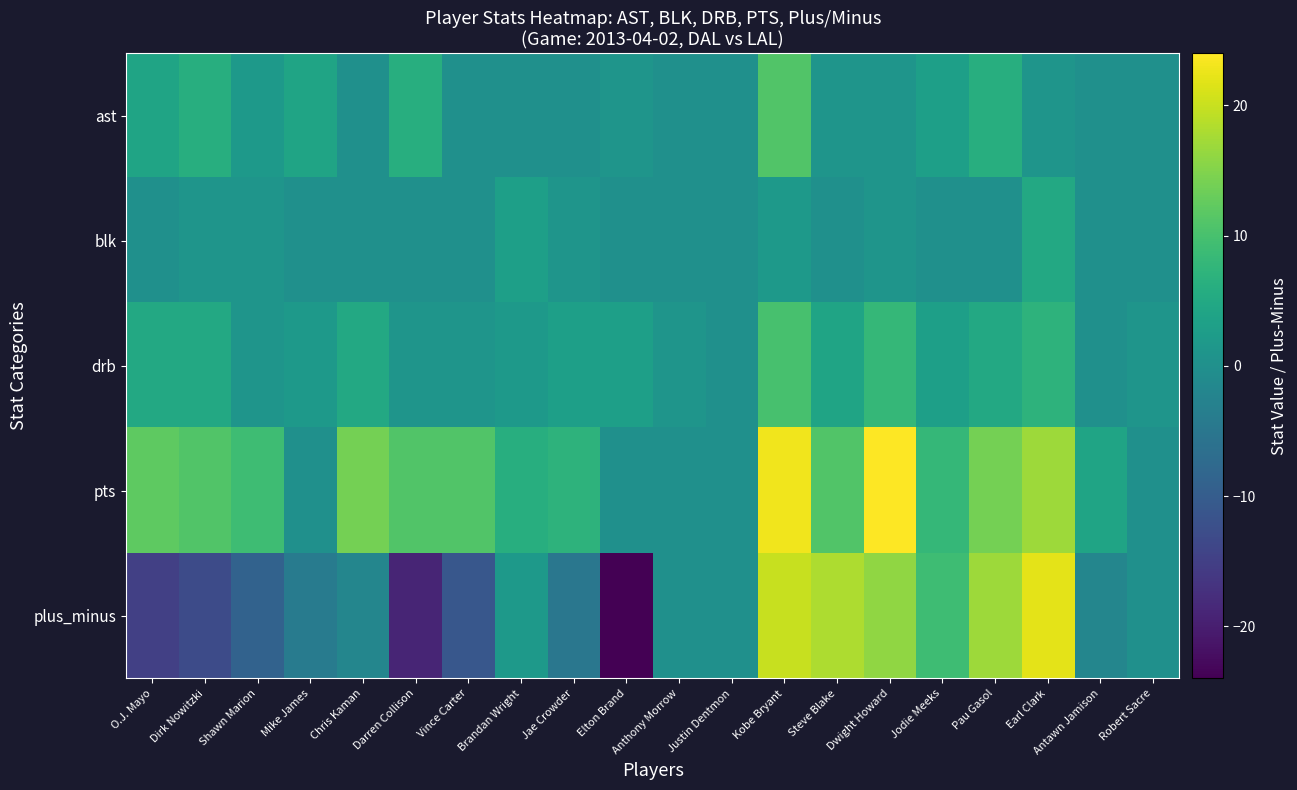

Reading left to right, list all the values displayed in this chart.

ast: O.J. Mayo=4	Dirk Nowitzki=6	Shawn Marion=2	Mike James=4	Chris Kaman=0	Darren Collison=6	Vince Carter=0	Brandan Wright=0	Jae Crowder=0	Elton Brand=1	Anthony Morrow=0	Justin Dentmon=0	Kobe Bryant=11	Steve Blake=1	Dwight Howard=1	Jodie Meeks=3	Pau Gasol=6	Earl Clark=1	Antawn Jamison=0	Robert Sacre=0
blk: O.J. Mayo=0	Dirk Nowitzki=1	Shawn Marion=1	Mike James=0	Chris Kaman=0	Darren Collison=0	Vince Carter=0	Brandan Wright=3	Jae Crowder=1	Elton Brand=0	Anthony Morrow=0	Justin Dentmon=0	Kobe Bryant=2	Steve Blake=0	Dwight Howard=1	Jodie Meeks=0	Pau Gasol=0	Earl Clark=5	Antawn Jamison=0	Robert Sacre=0
drb: O.J. Mayo=5	Dirk Nowitzki=5	Shawn Marion=1	Mike James=2	Chris Kaman=5	Darren Collison=1	Vince Carter=1	Brandan Wright=2	Jae Crowder=3	Elton Brand=3	Anthony Morrow=1	Justin Dentmon=0	Kobe Bryant=10	Steve Blake=4	Dwight Howard=8	Jodie Meeks=3	Pau Gasol=5	Earl Clark=7	Antawn Jamison=0	Robert Sacre=1
pts: O.J. Mayo=12	Dirk Nowitzki=11	Shawn Marion=9	Mike James=0	Chris Kaman=14	Darren Collison=11	Vince Carter=11	Brandan Wright=6	Jae Crowder=7	Elton Brand=0	Anthony Morrow=0	Justin Dentmon=0	Kobe Bryant=23	Steve Blake=11	Dwight Howard=24	Jodie Meeks=8	Pau Gasol=14	Earl Clark=17	Antawn Jamison=4	Robert Sacre=0
plus_minus: O.J. Mayo=-15	Dirk Nowitzki=-13	Shawn Marion=-9	Mike James=-4	Chris Kaman=-2	Darren Collison=-19	Vince Carter=-11	Brandan Wright=2	Jae Crowder=-5	Elton Brand=-24	Anthony Morrow=0	Justin Dentmon=0	Kobe Bryant=20	Steve Blake=18	Dwight Howard=16	Jodie Meeks=9	Pau Gasol=17	Earl Clark=22	Antawn Jamison=-2	Robert Sacre=0